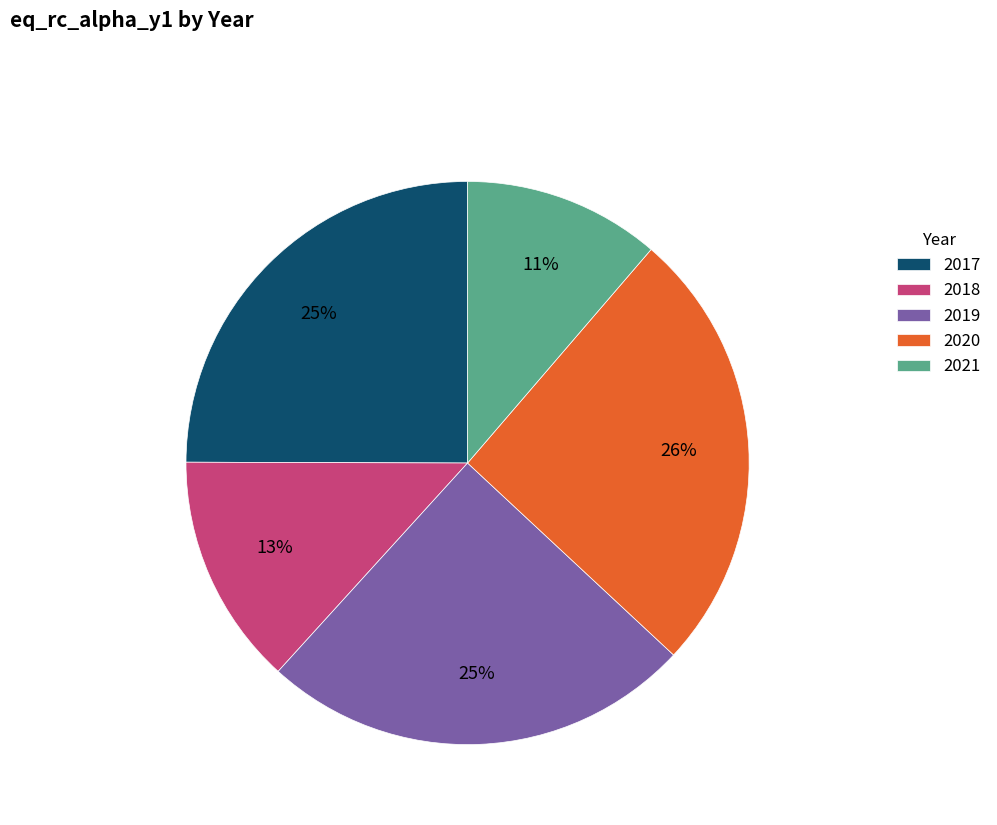

Is it true that 2021 is 11% of the pie?

True